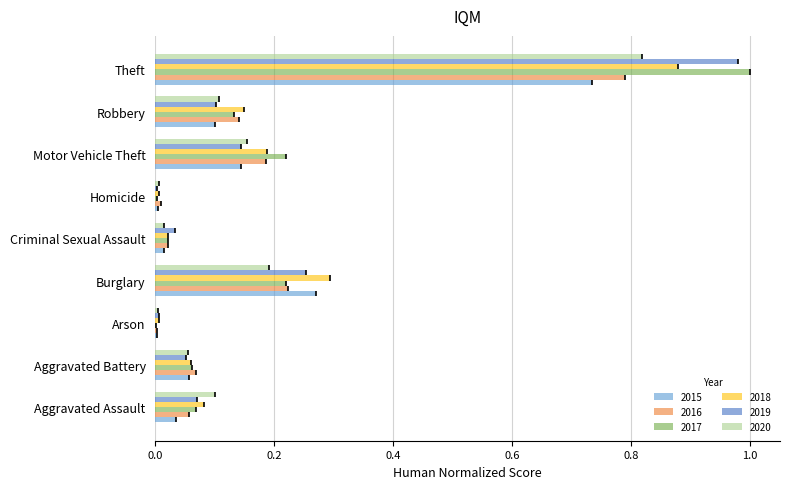

Which label corresponds to the smallest value in the chart?

Arson